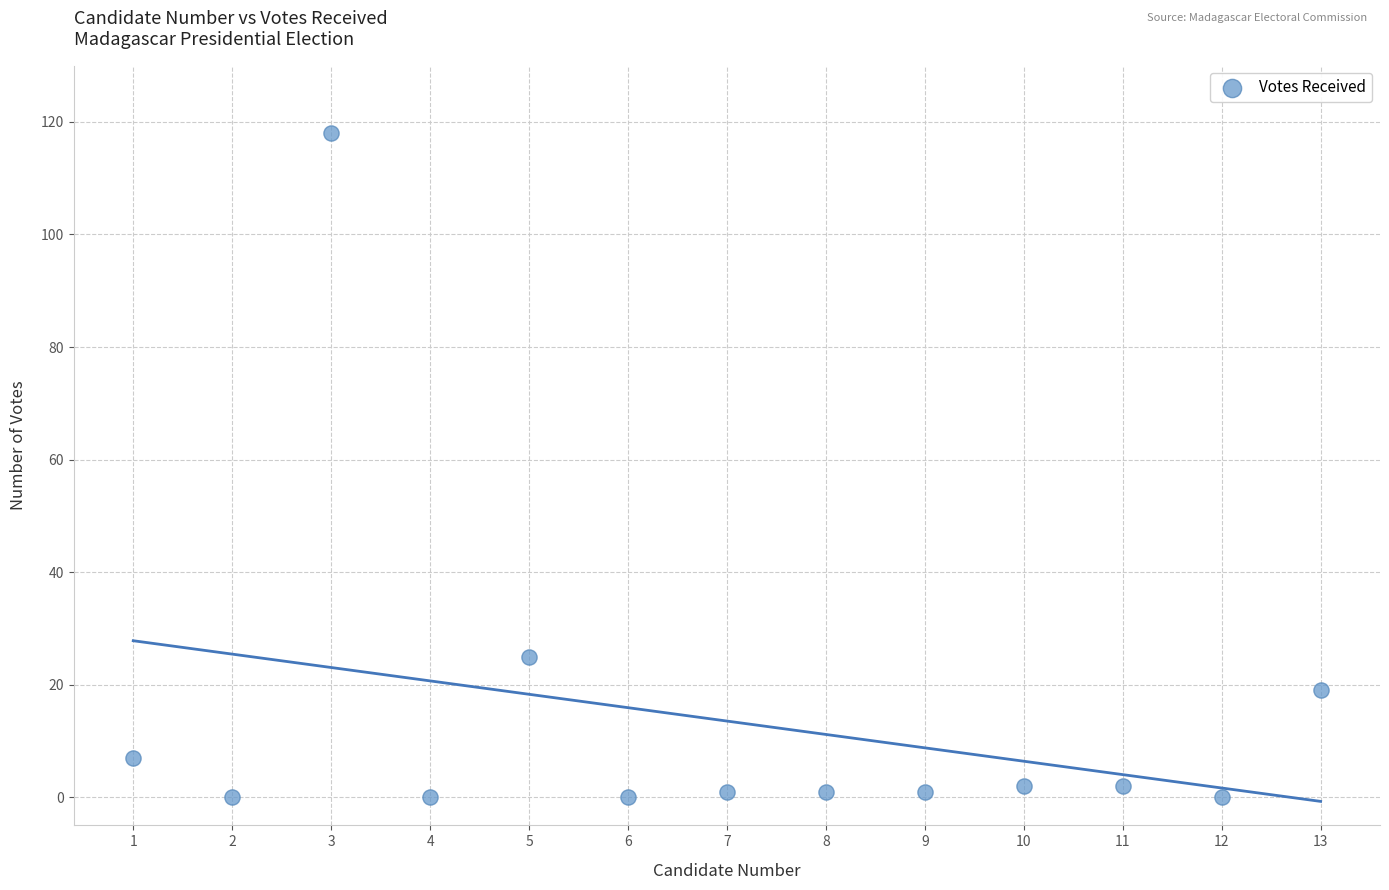

What Y value in the scatter plot is closest to 59?

25